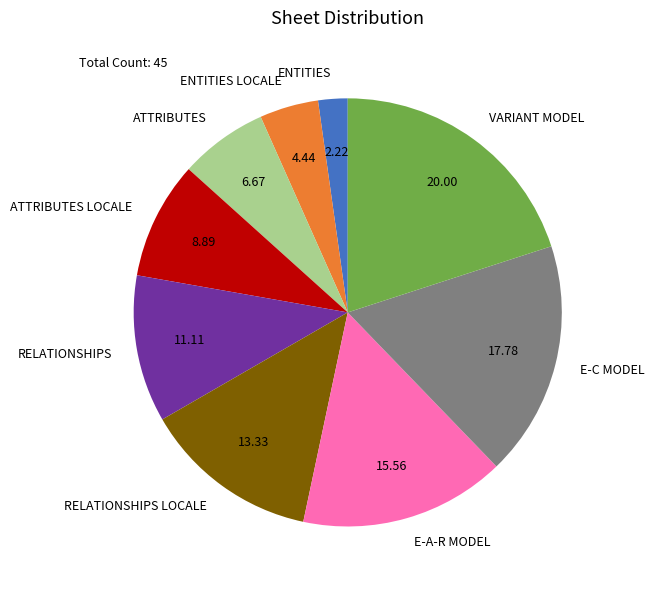

Is the sum of E-A-R MODEL and RELATIONSHIPS greater than half?

No